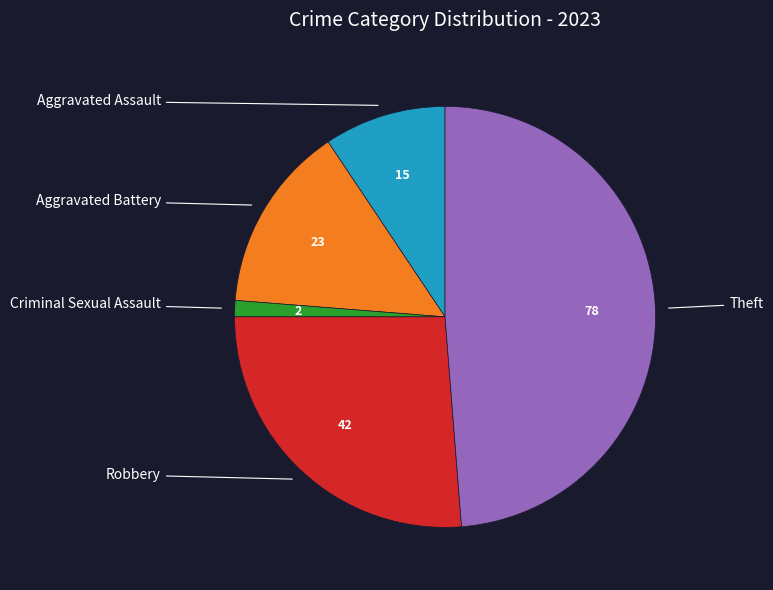

Does any single category account for the majority?

No